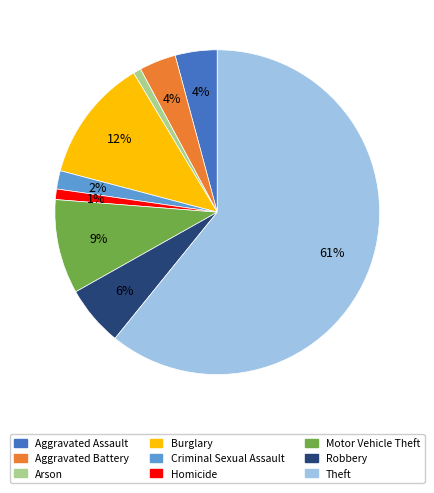

What percentage is the Aggravated Assault slice, to the nearest percent?

4%